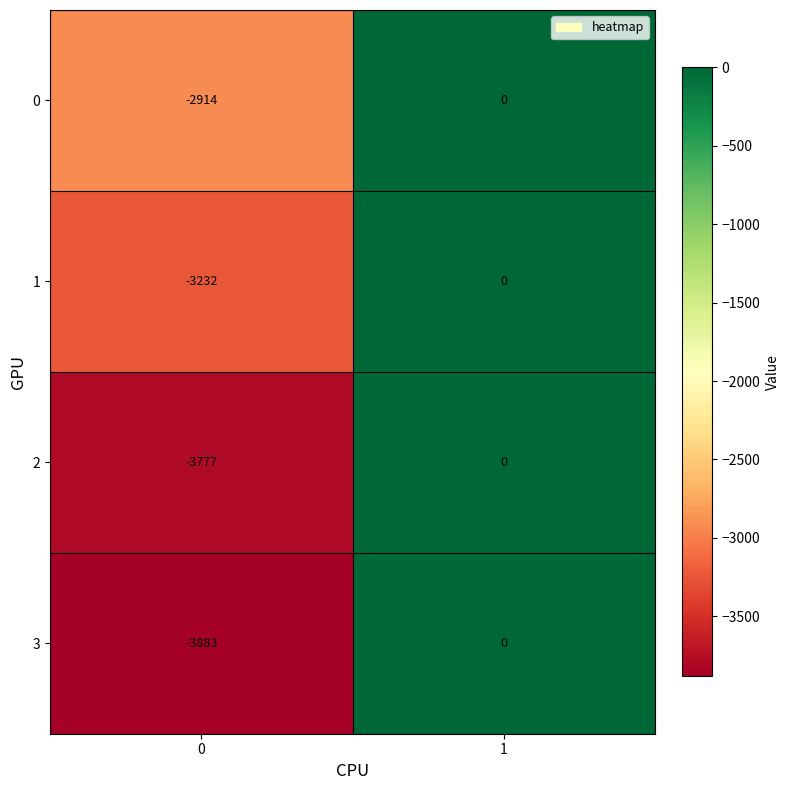

What value does the 0 series have at 0, to the nearest 100?

-2900